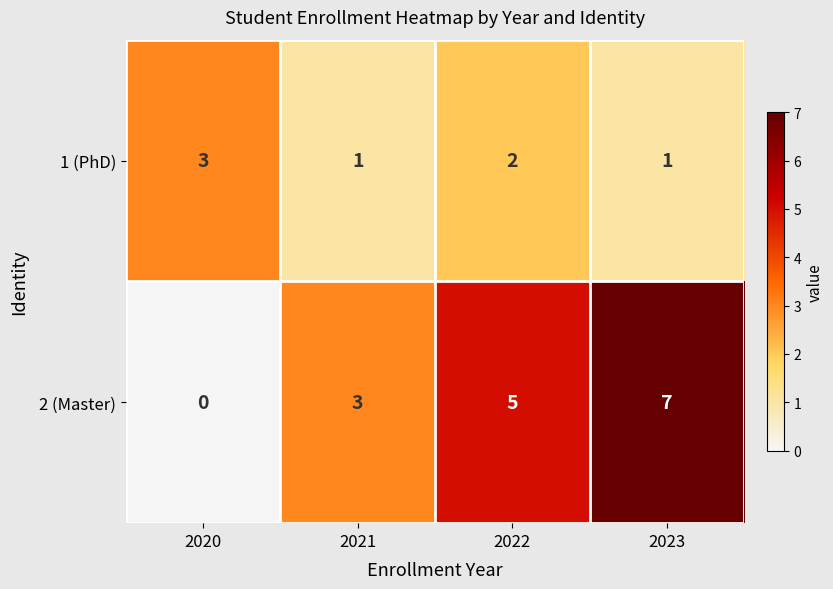

Reading left to right, transcribe all the data shown in this chart.

1 (PhD): 2020=3	2021=1	2022=2	2023=1
2 (Master): 2020=0	2021=3	2022=5	2023=7